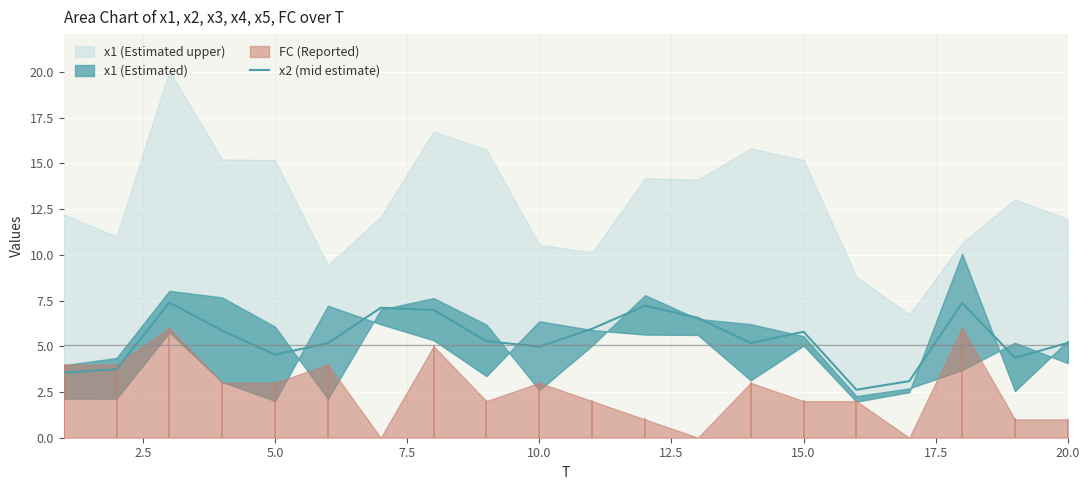

What is the value of the 9th point from the left?

5.3